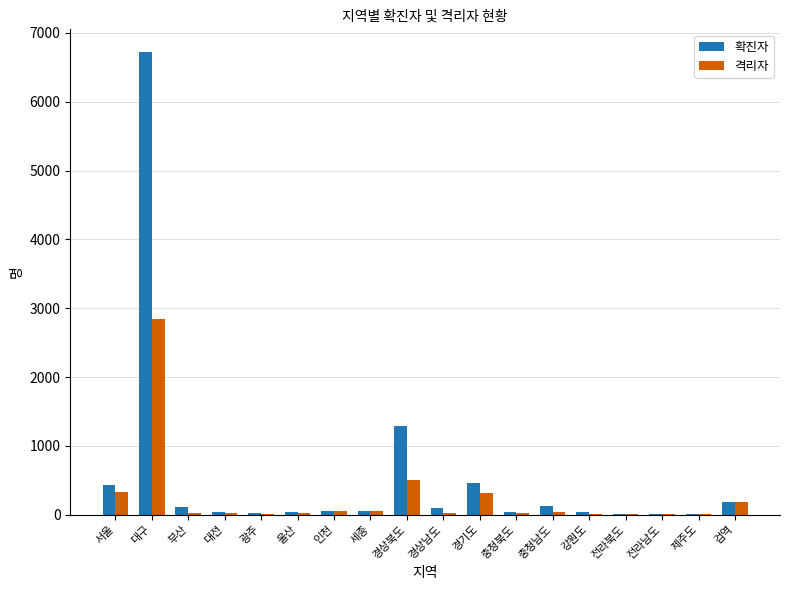

What value does the 격리자 series have at 충청북도, to the nearest 10?

20